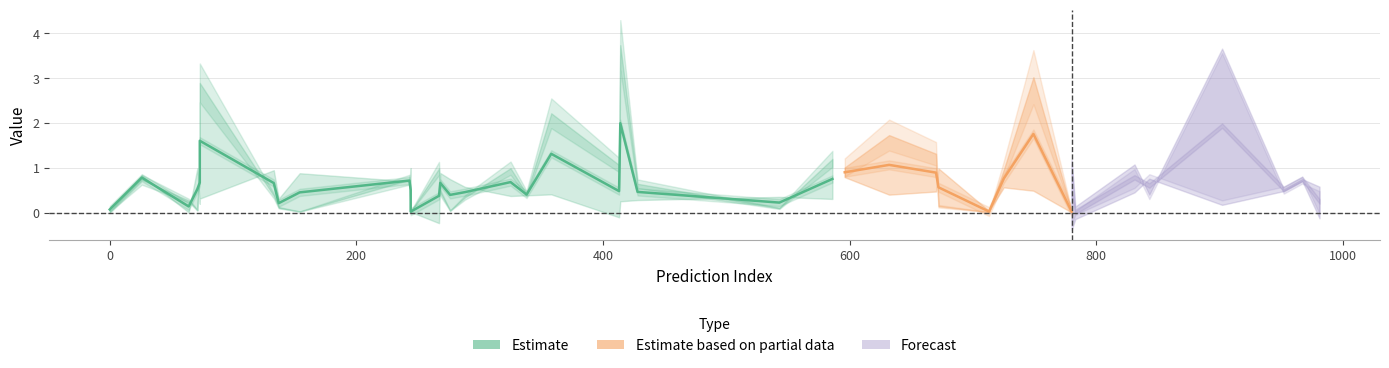

Does the chart display data point markers on the line(s)?

No